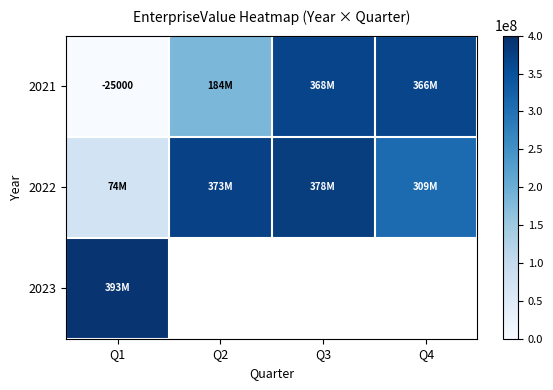

How many data points does each series have?

4